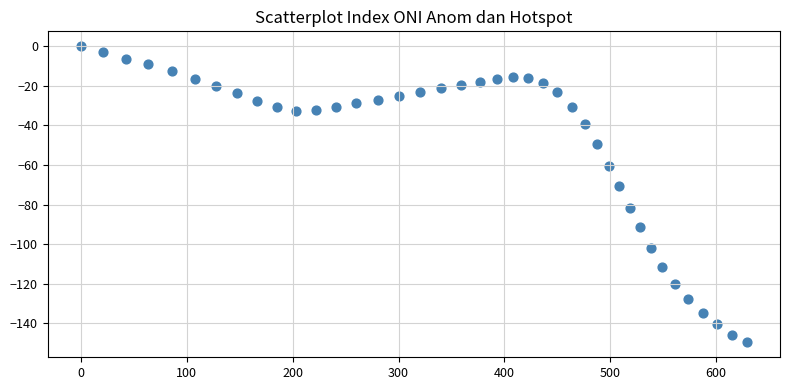

What Y value in the scatter plot is closest to -74?

-70.8